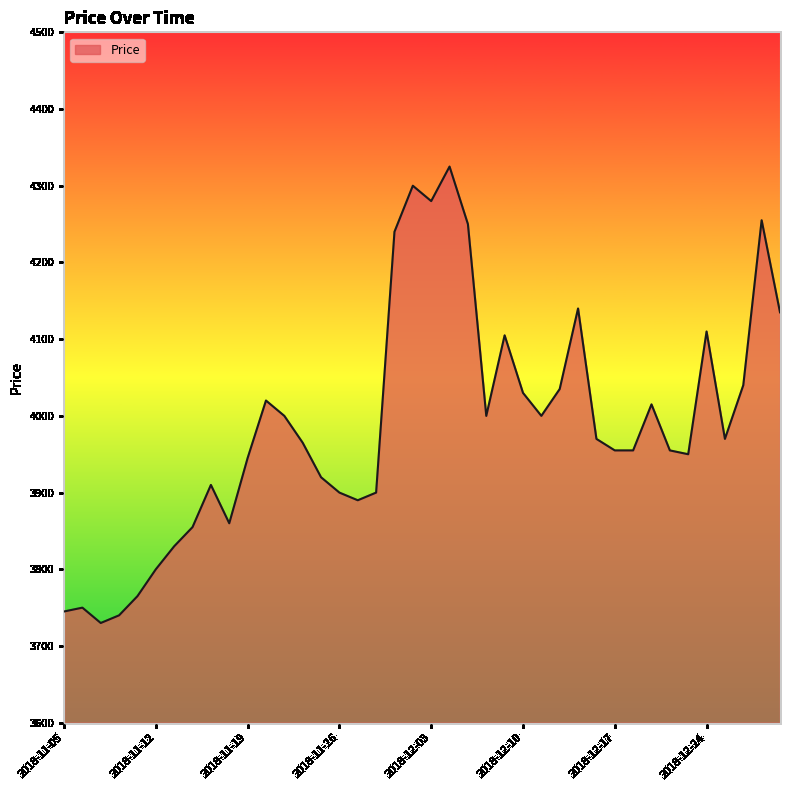

How many values are below 3970?

20